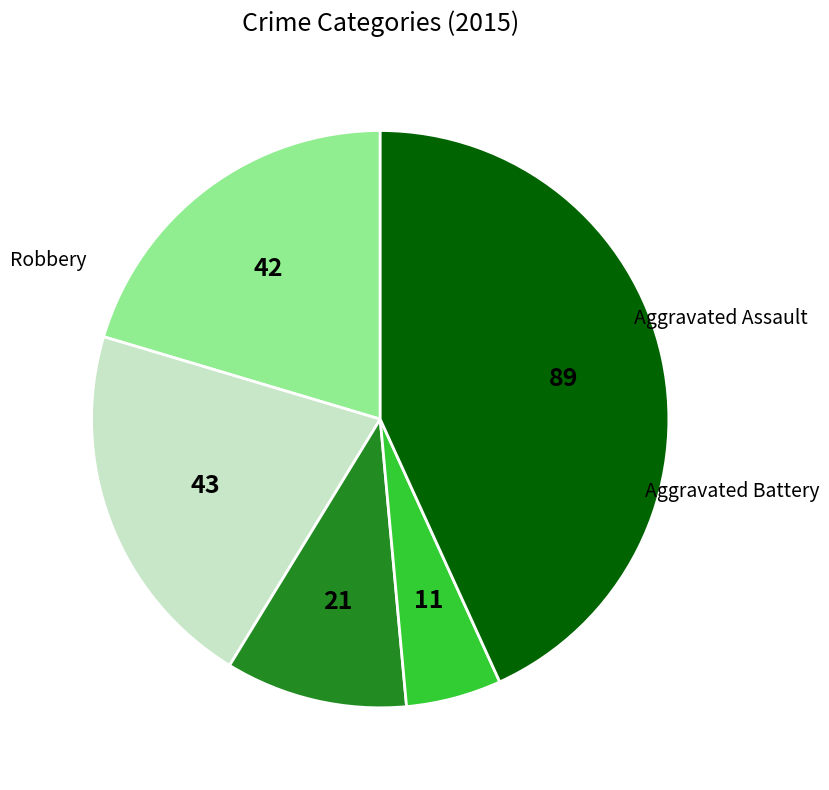

Rank the categories by value from highest to lowest.

Robbery, Aggravated Battery, Aggravated Assault, Criminal Sexual Assault, Homicide